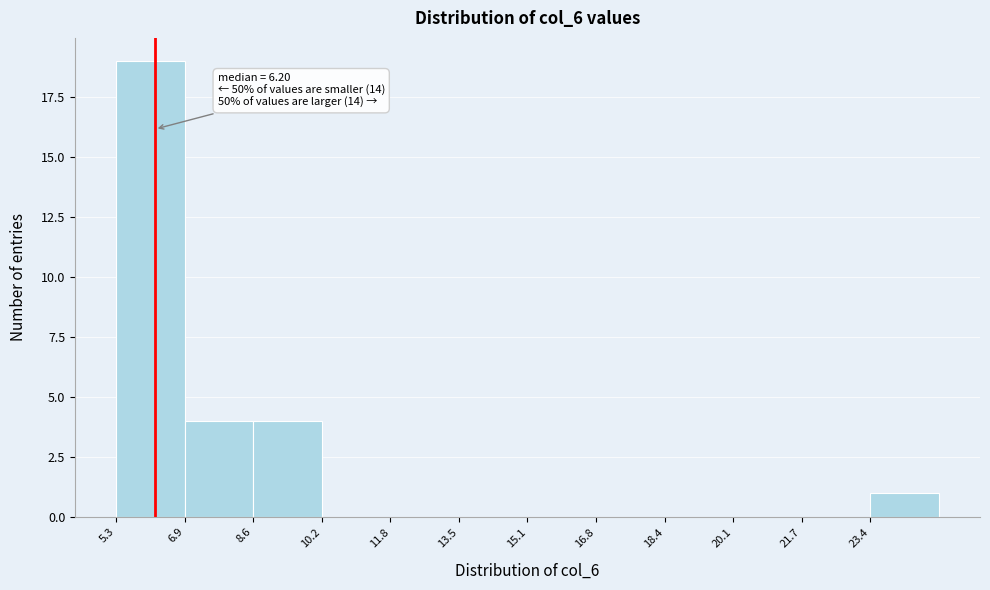

Over which range of the x-axis is the bar tallest?

5.2 to 7.0